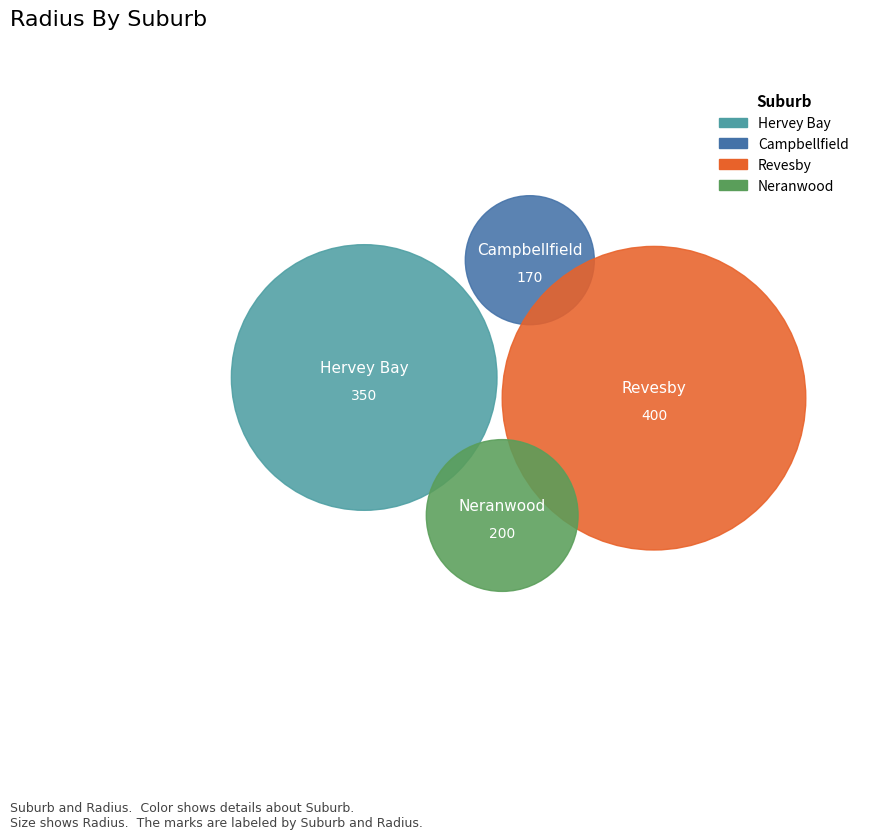

Rank the categories by value from lowest to highest.

Campbellfield, Neranwood, Hervey Bay, Revesby